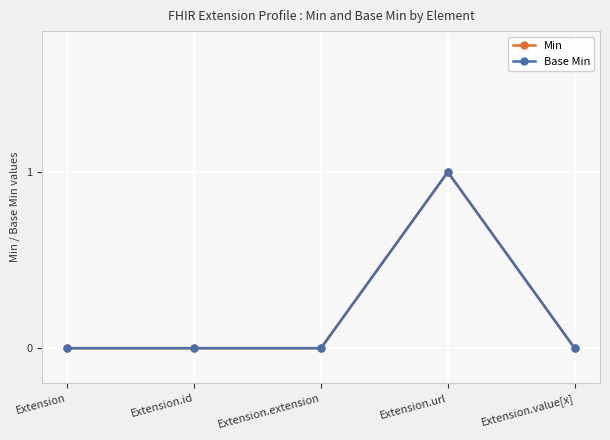

How many Base Min values are between 0 and 1?

5